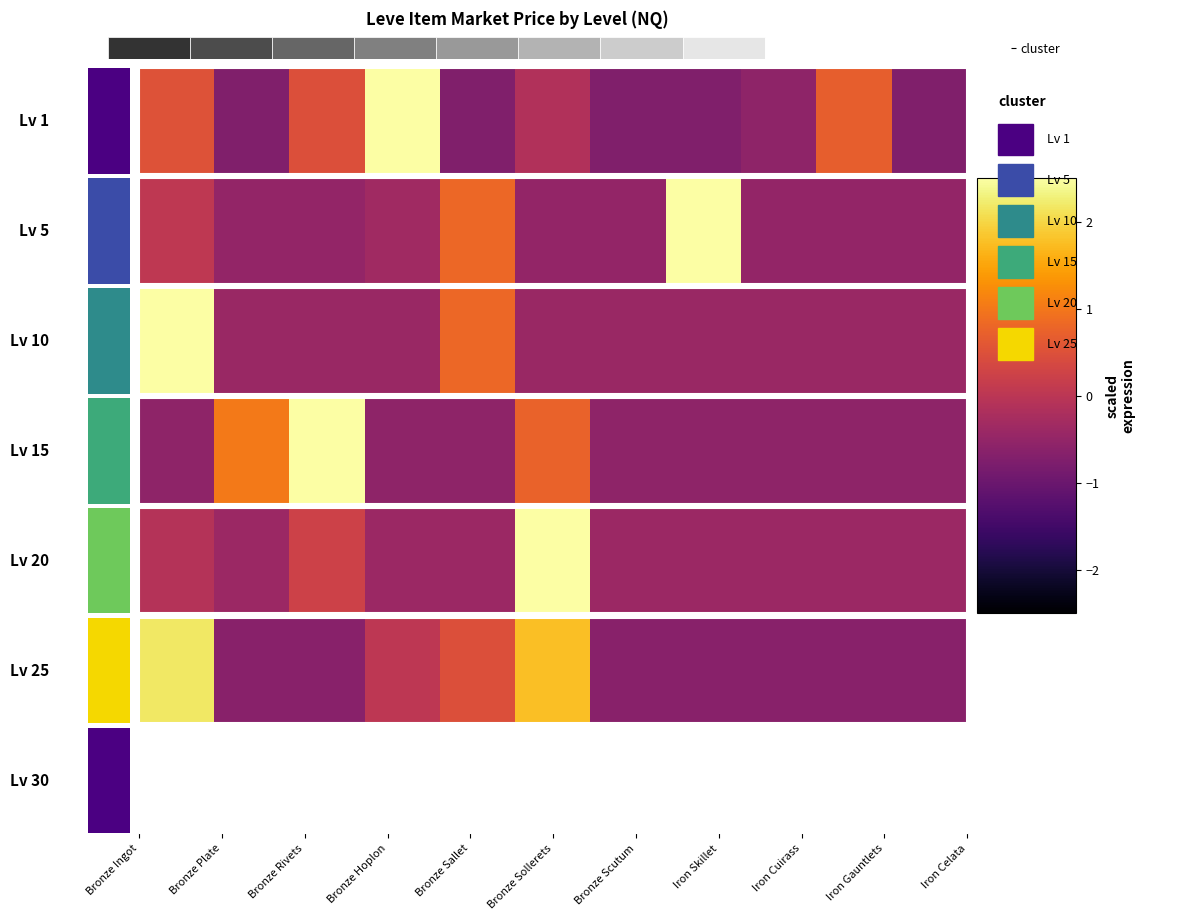

What is the minimum value shown in the chart?

-0.5